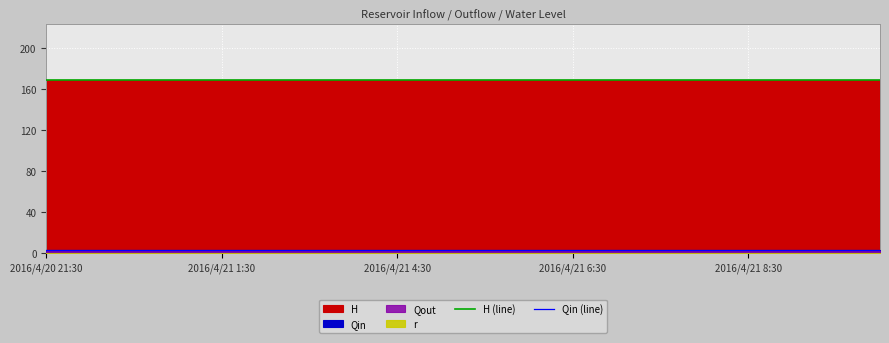

What is the spread (max minus min) of values at 9?

165.7